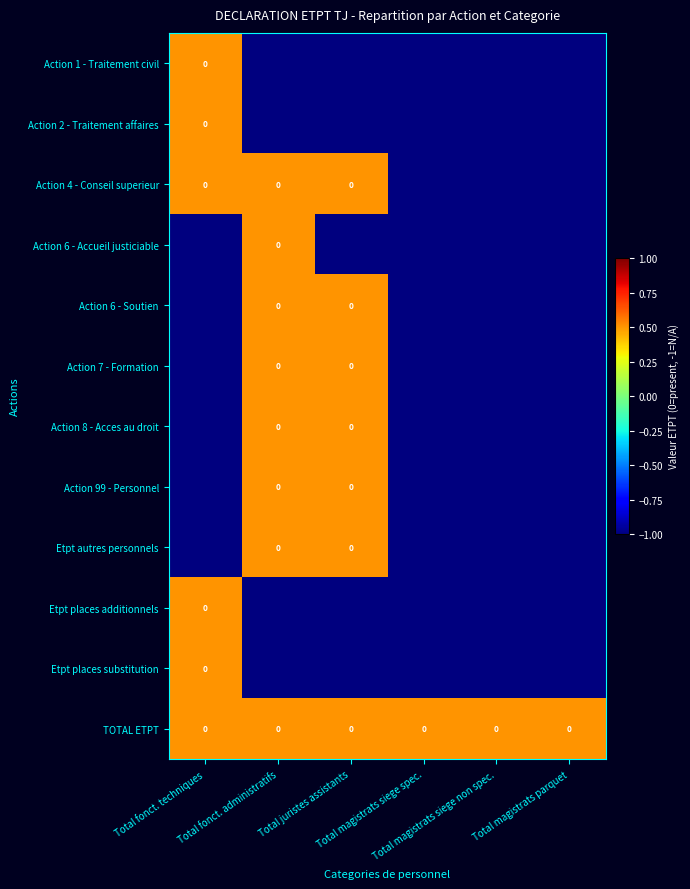

What is the lowest value of the Action 4 - Conseil superieur series?

-1.0